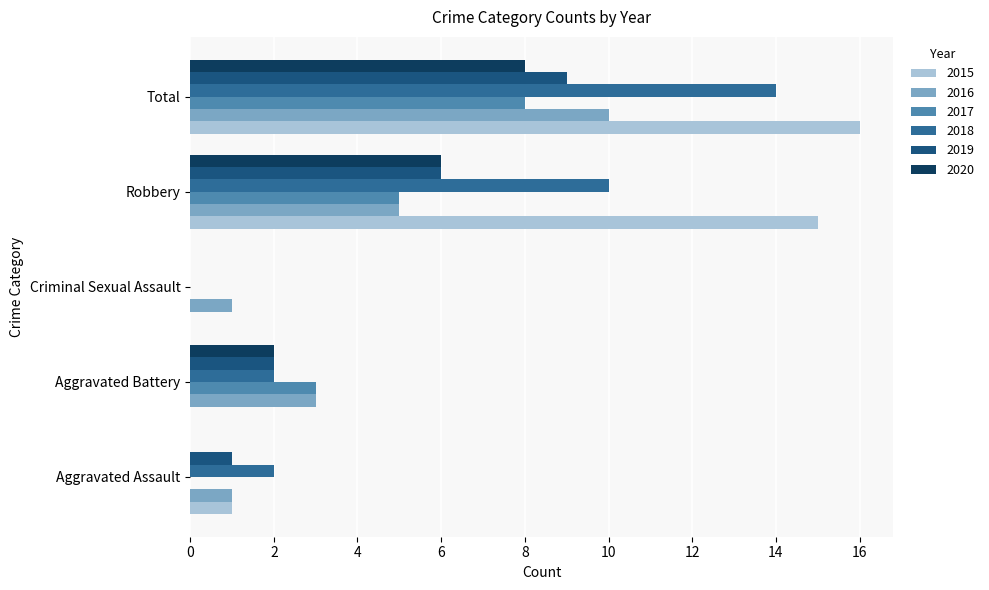

Where is 2018 nearest to the value 7?

Robbery